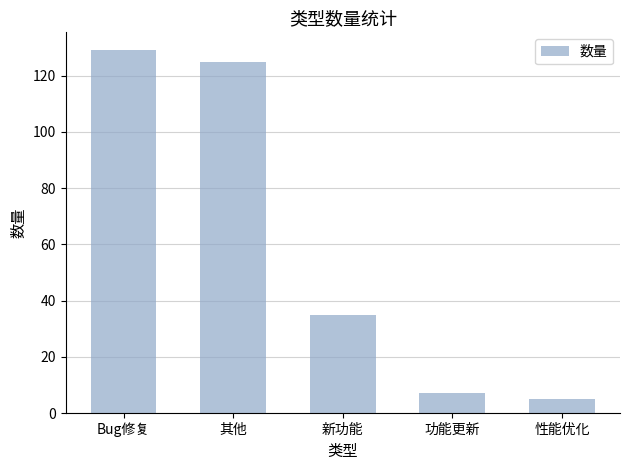

Reading left to right, extract all data points from this chart.

Bug修复=129	其他=125	新功能=35	功能更新=7	性能优化=5